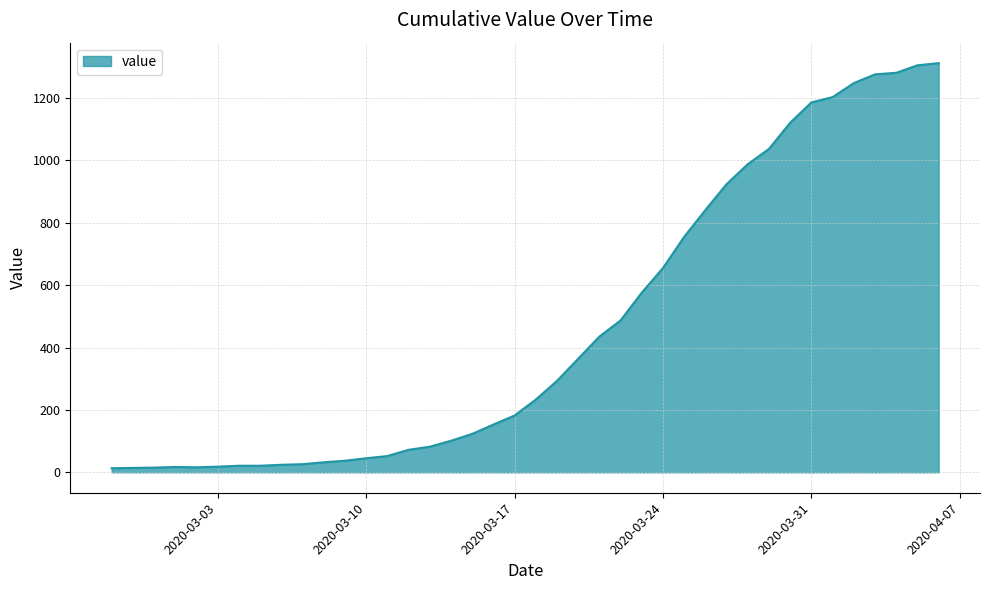

What is the maximum value shown in the chart?

1312